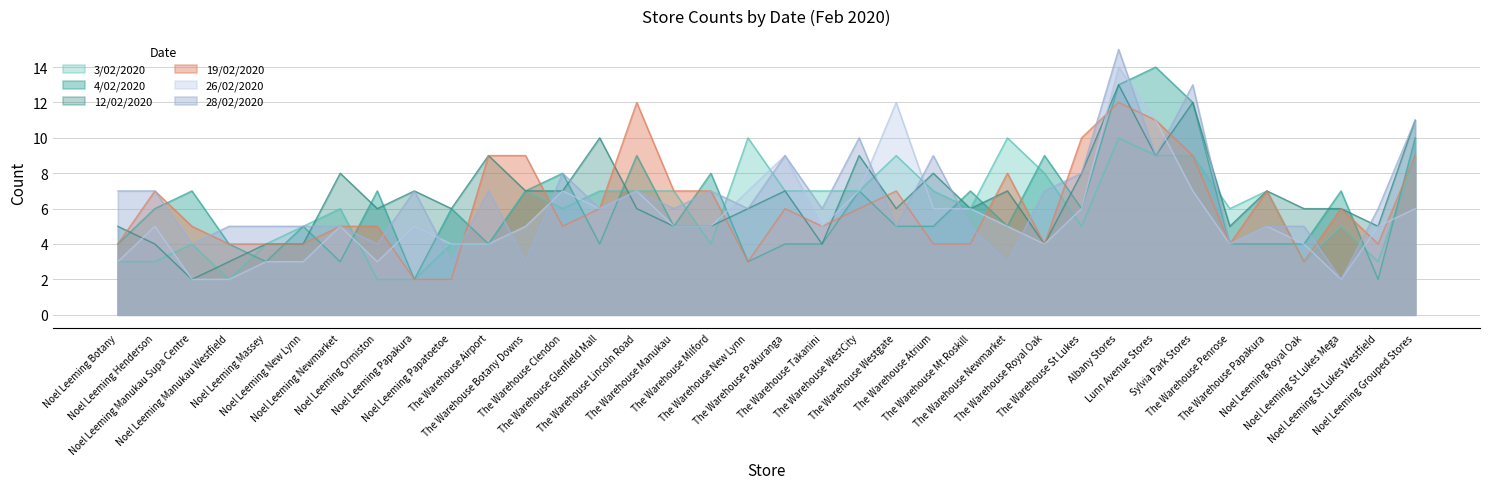

The value of 12/02/2020 at The Warehouse Clendon is 7. True or false?

True